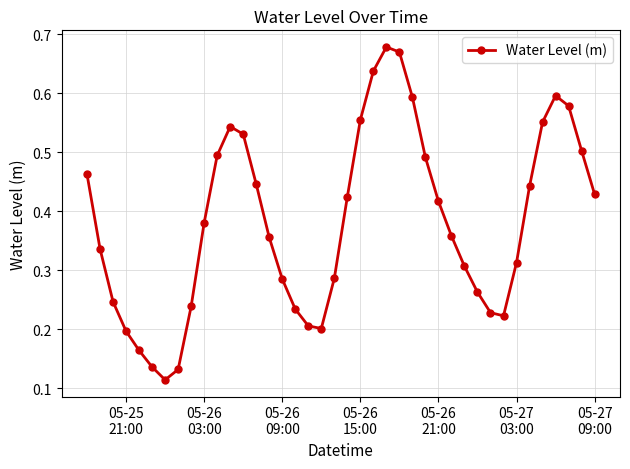

True or false: there are more than 0 points higher than both neighbors.

True